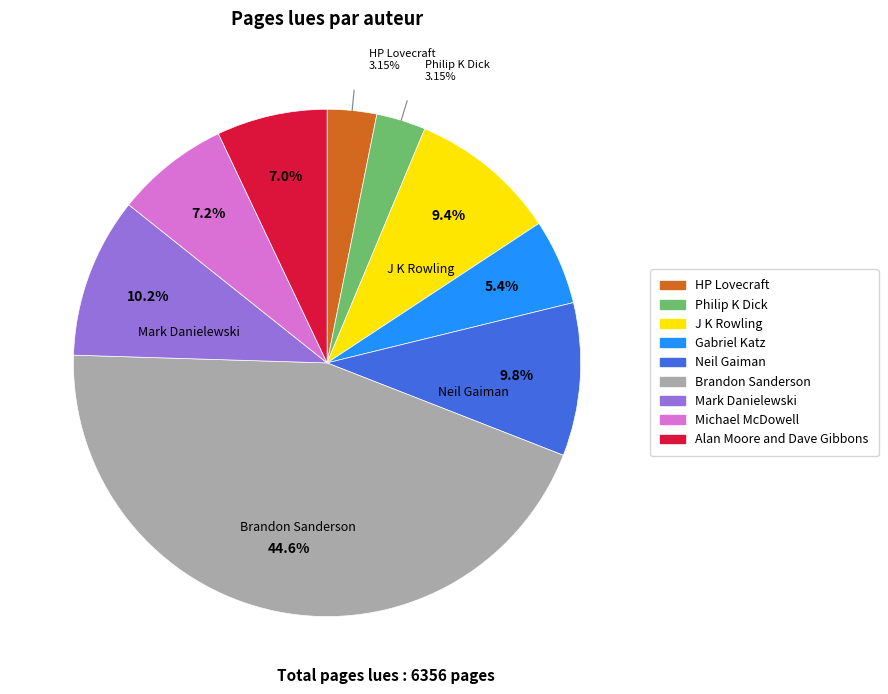

Which category has the biggest portion of the pie?

Brandon Sanderson